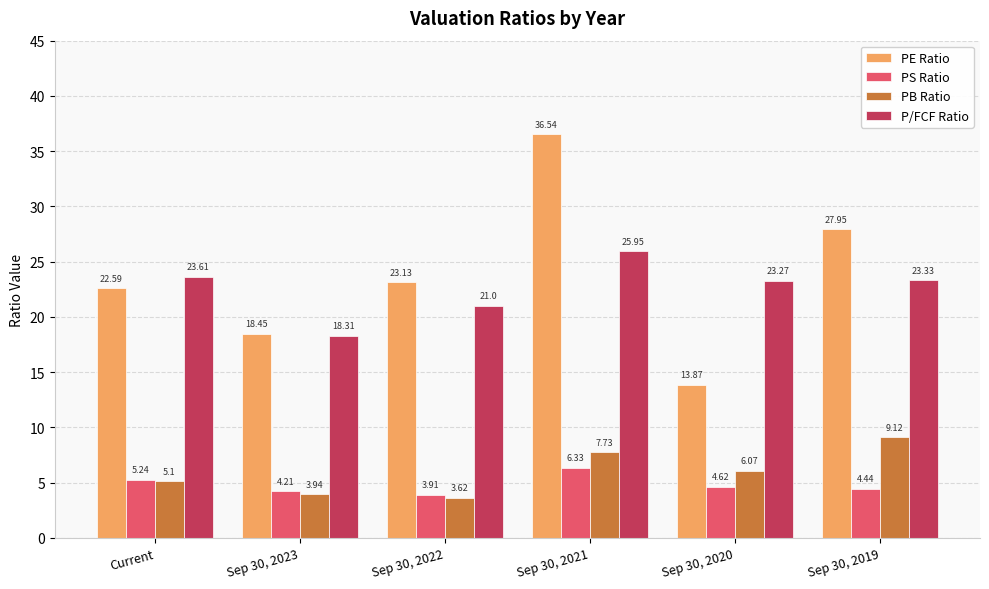

Where is PB Ratio nearest to the value 6?

Sep 30, 2020